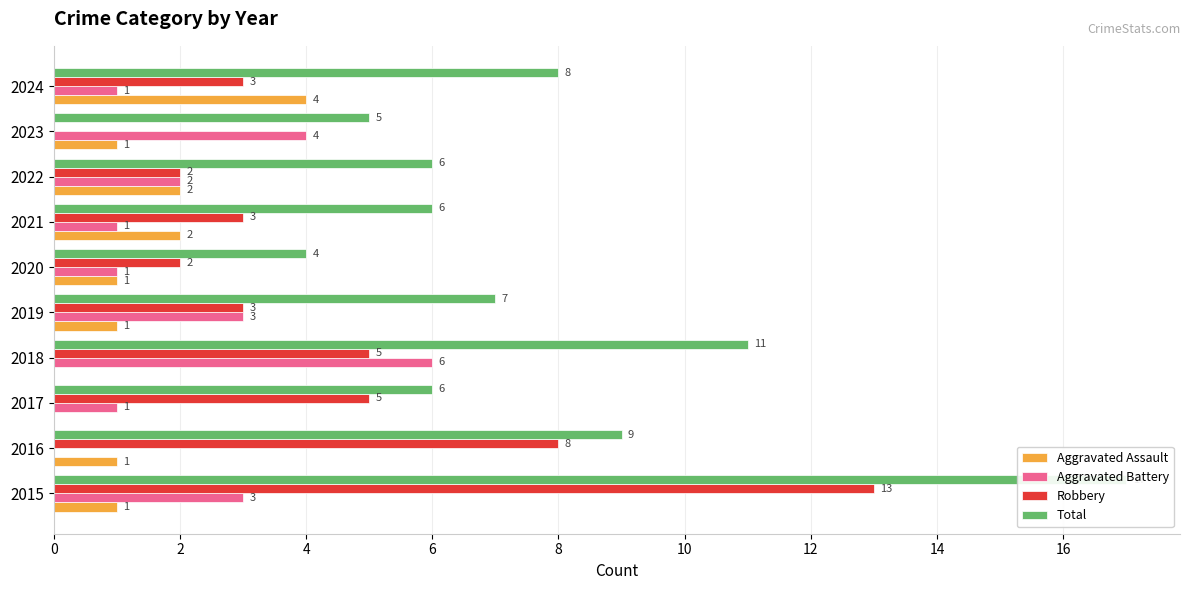

What is the average value of the Robbery series?

4